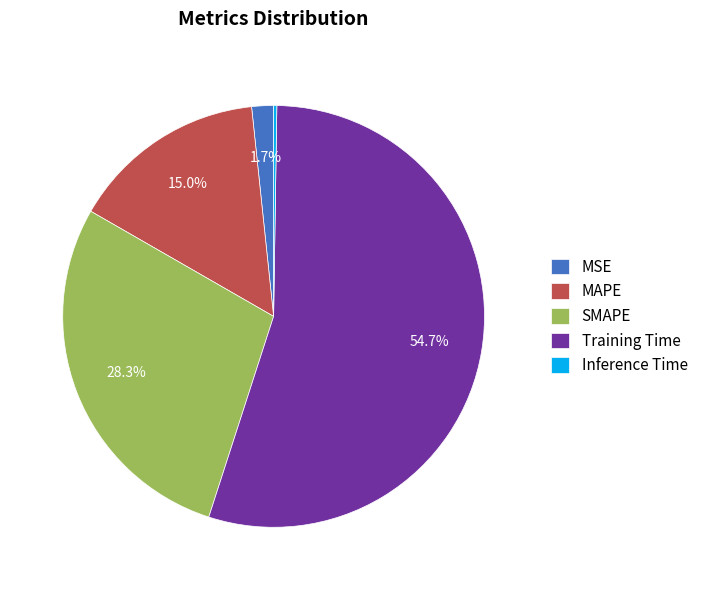

Approximately how many times larger is the value at Training Time compared to SMAPE?

1.9